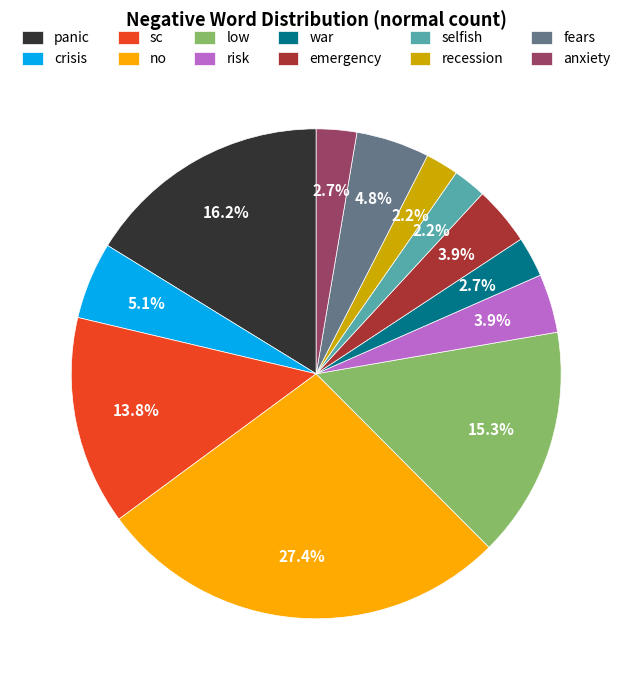

To the nearest percent, what is the difference between the emergency and war slice percentages?

1%